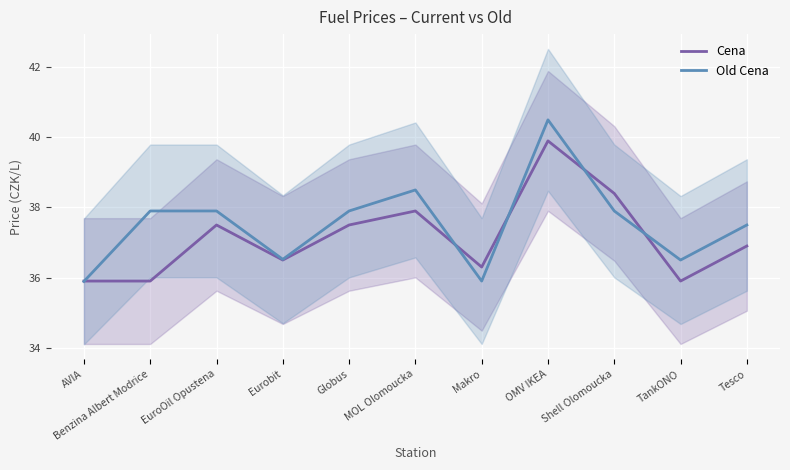

Is it true that Cena equals 15.0 at Globus?

False